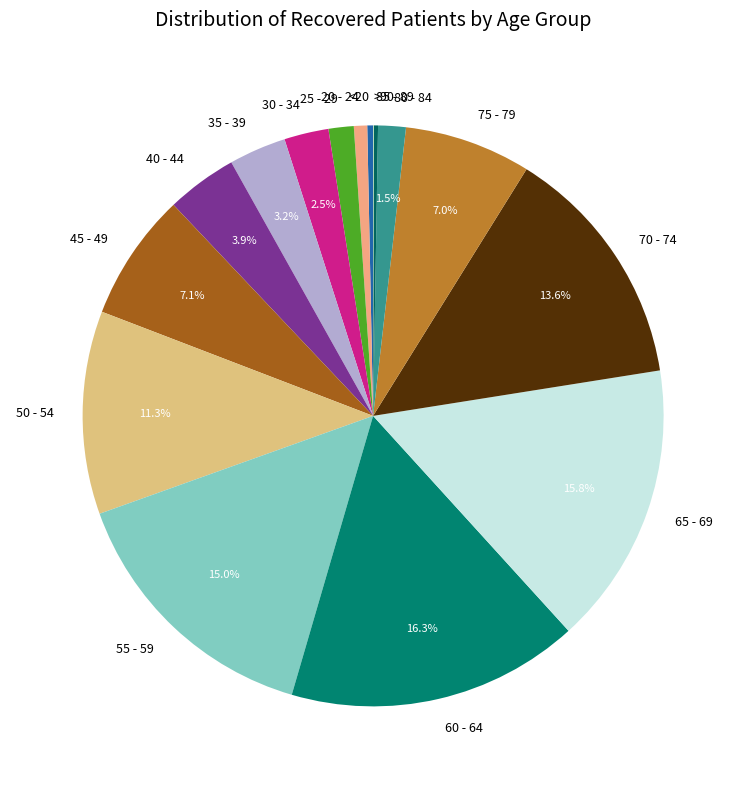

Does any single category account for the majority?

No